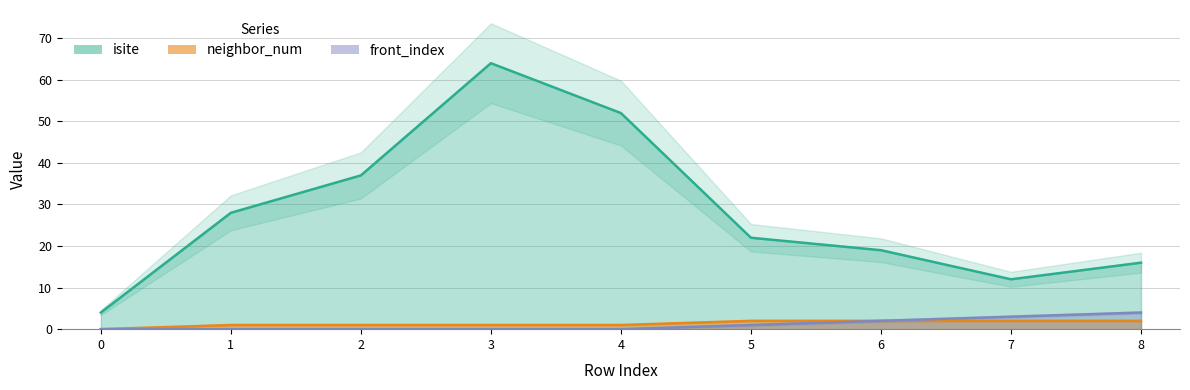

Does the chart have visible grid lines?

Yes